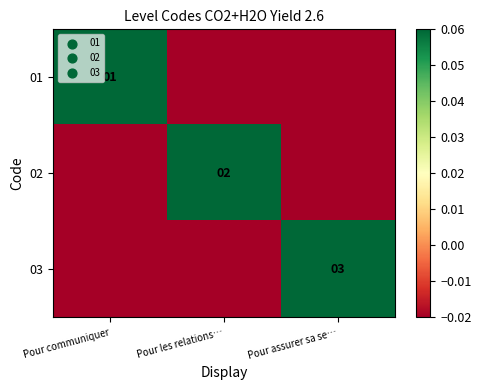

Rank the categories by 01 value from lowest to highest.

Pour les relations…, Pour assurer sa se…, Pour communiquer